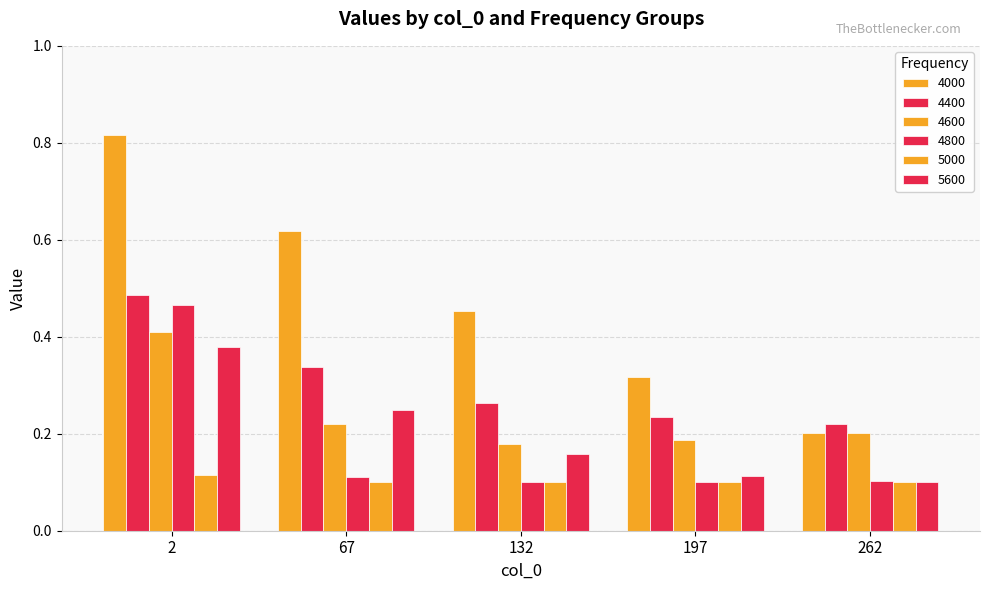

What is the greatest value displayed?

0.8